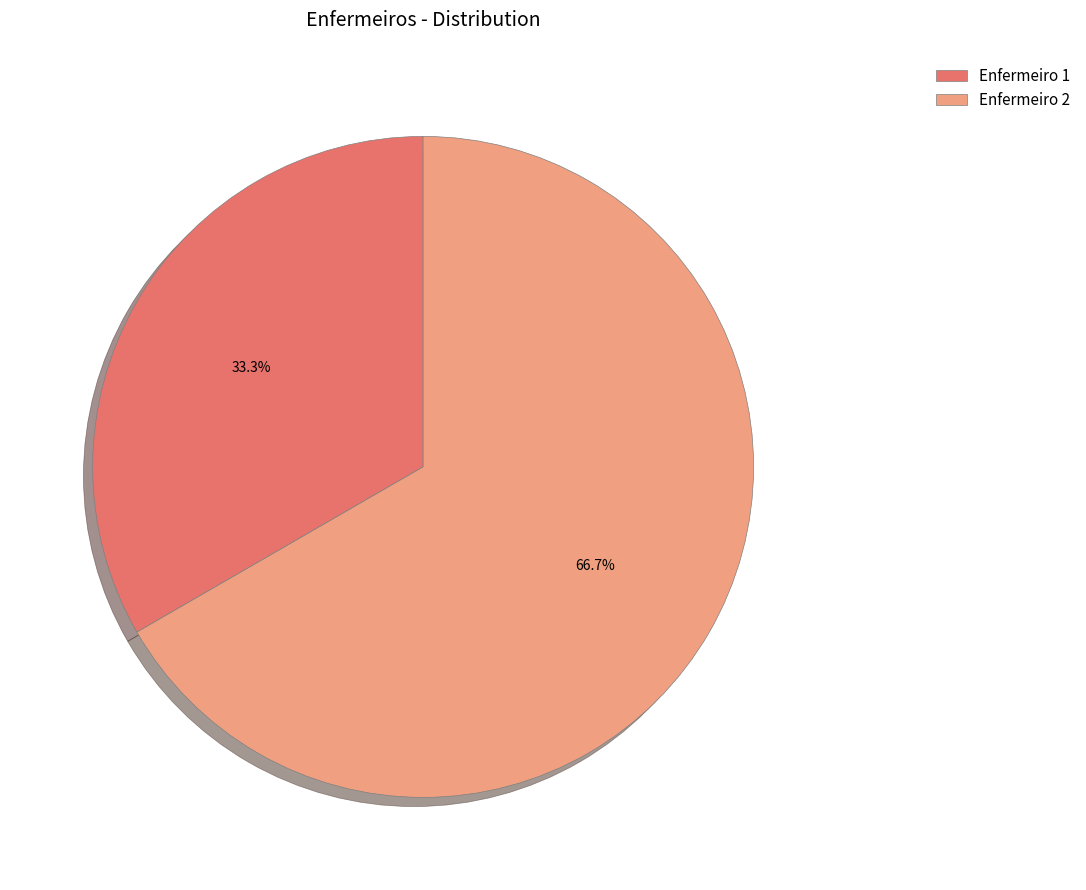

How many segments does this pie chart have?

2